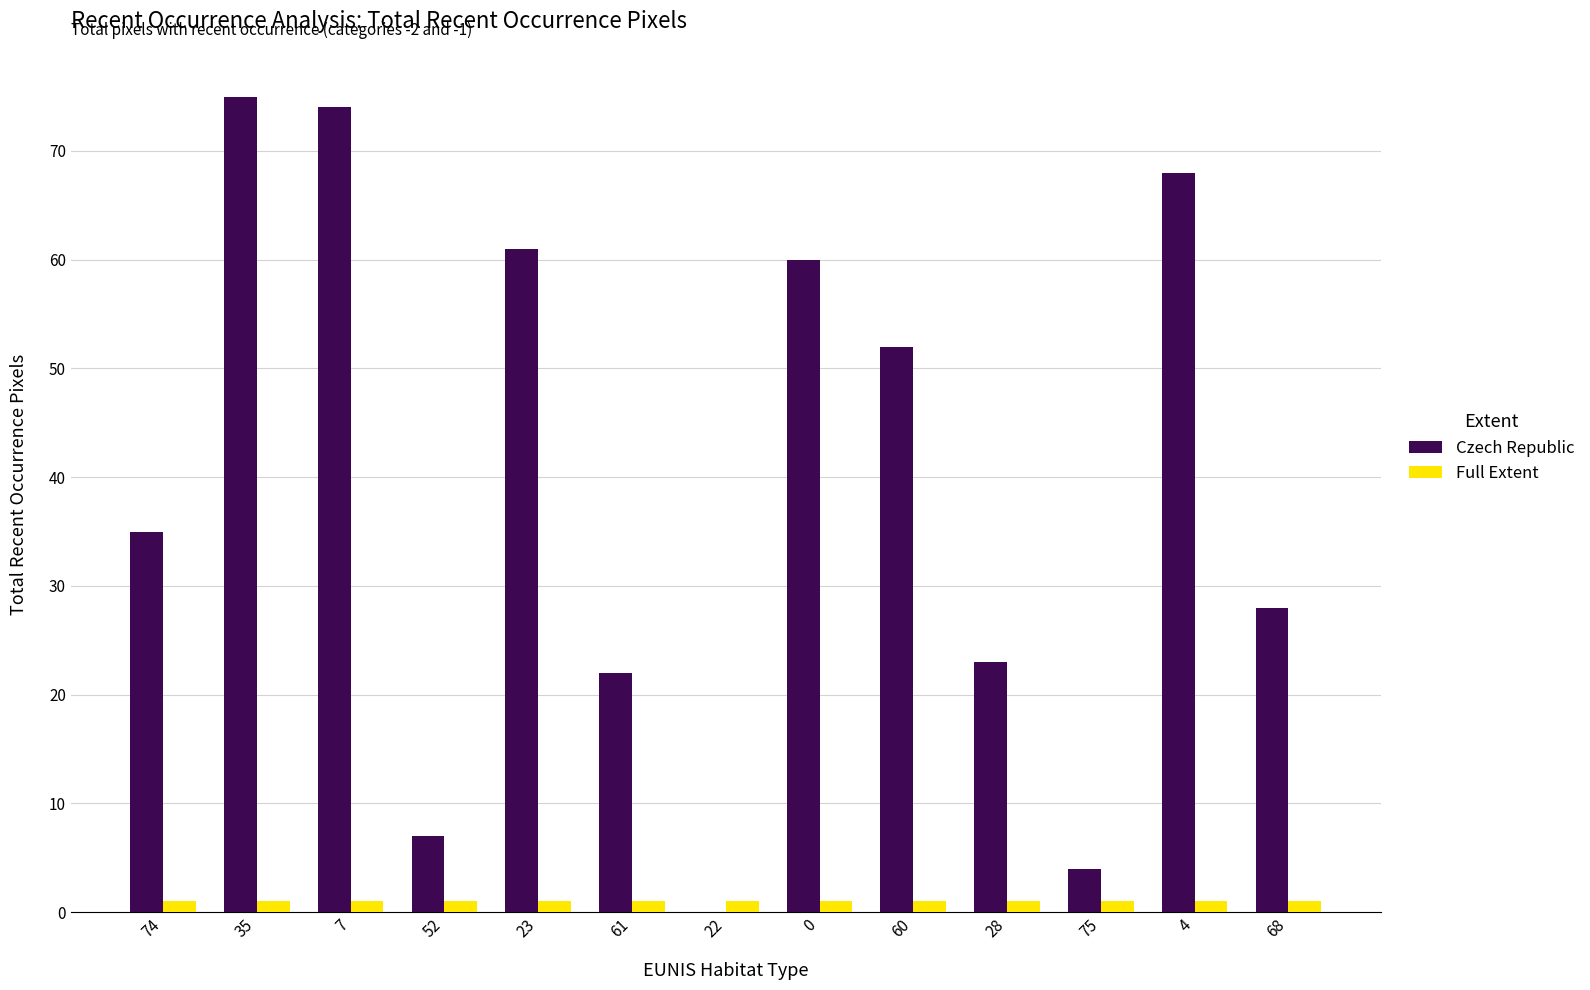

Which series changed the most between 22 and 75?

Czech Republic